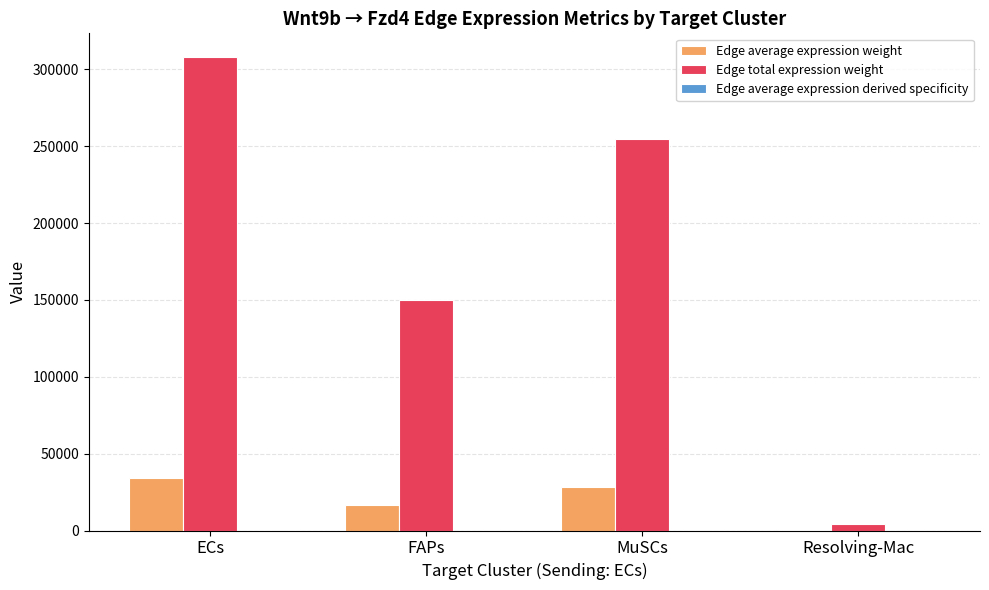

The value of Edge total expression weight at FAPs is 31894.9. True or false?

False